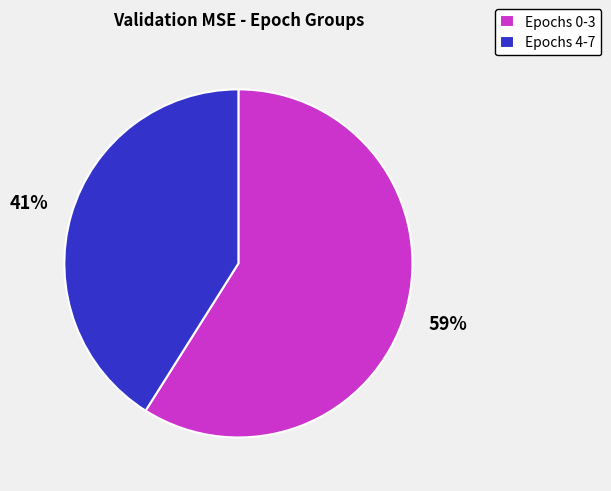

What is the ratio of the value at Epochs 4-7 to the value at Epochs 0-3?

0.7